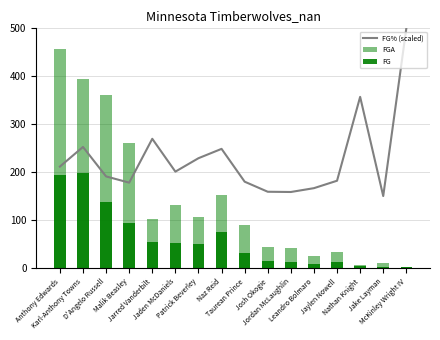

What is the sum of all FG values?

944.0